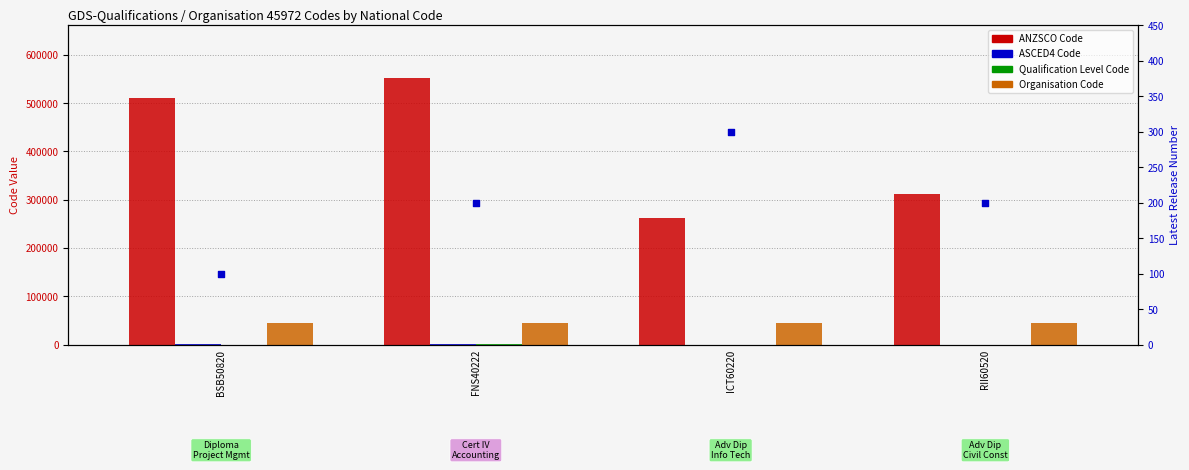

Which series reaches the maximum Y coordinate?

ANZSCO Code